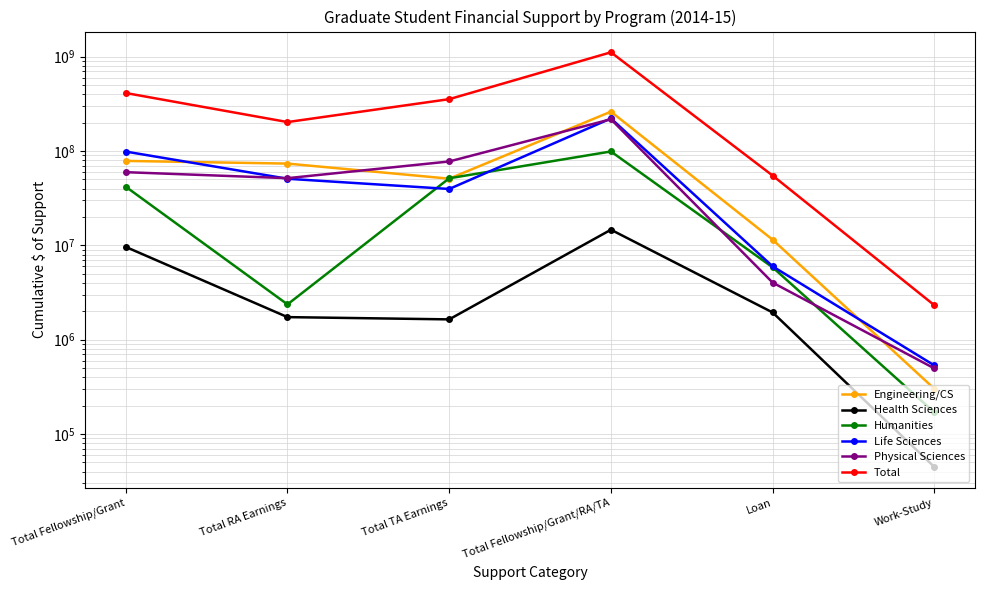

Where does the Health Sciences series first go above 1942892?

Total Fellowship/Grant